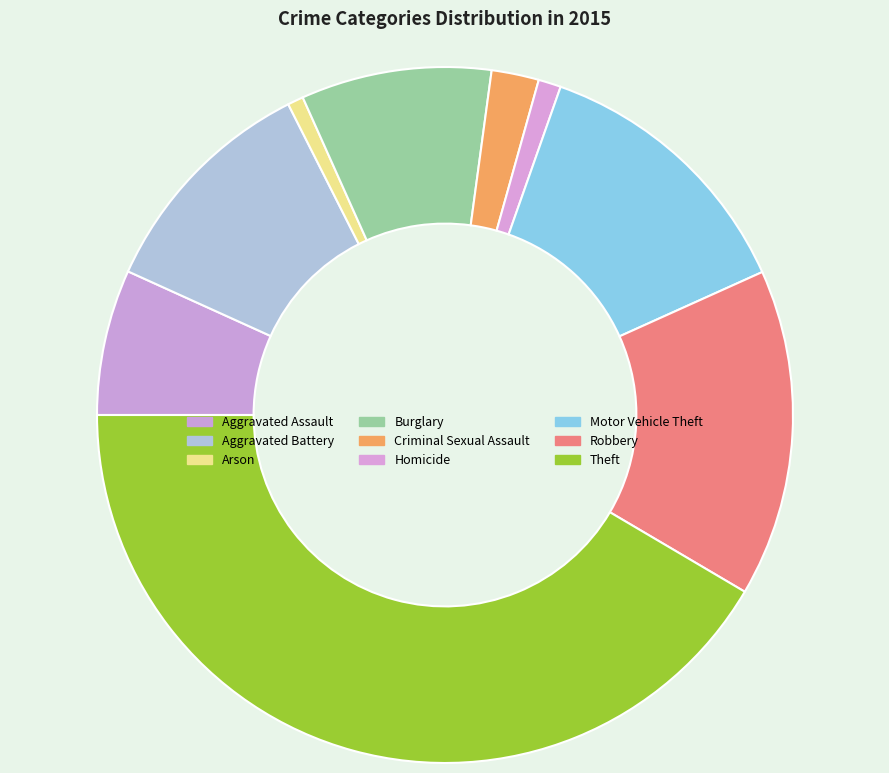

How many segments does this pie chart have?

9